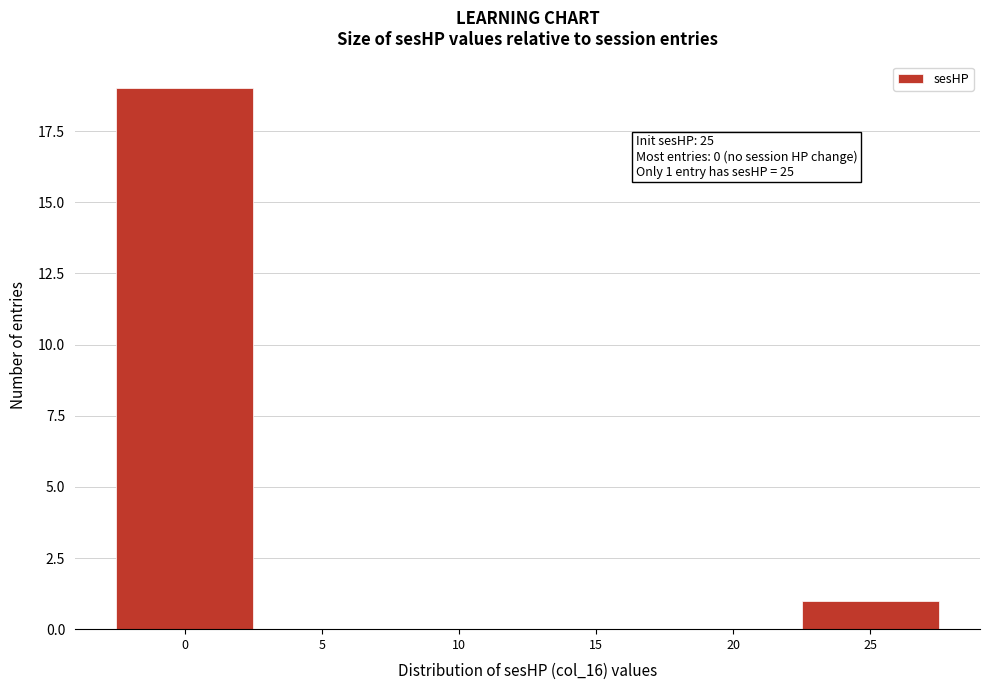

Which range on the x-axis has the tallest bar?

-2.5 to 2.5